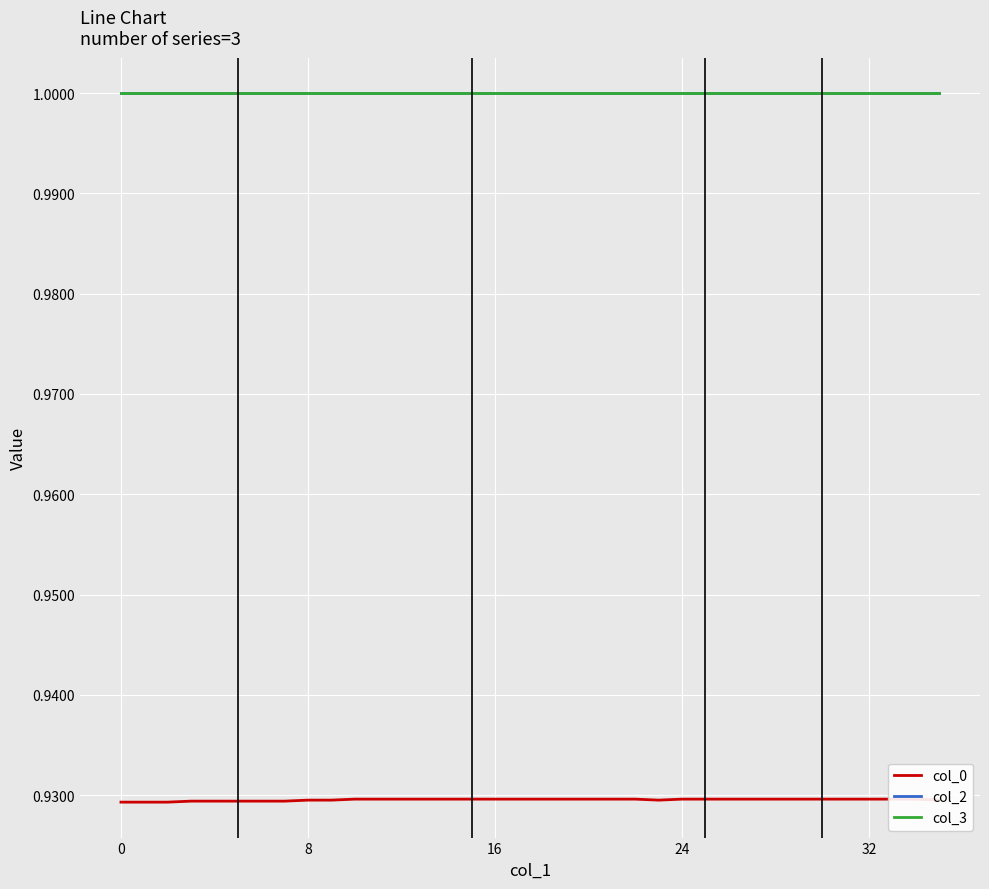

Rank the series by their maximum value, from lowest to highest.

col_0, col_2, col_3